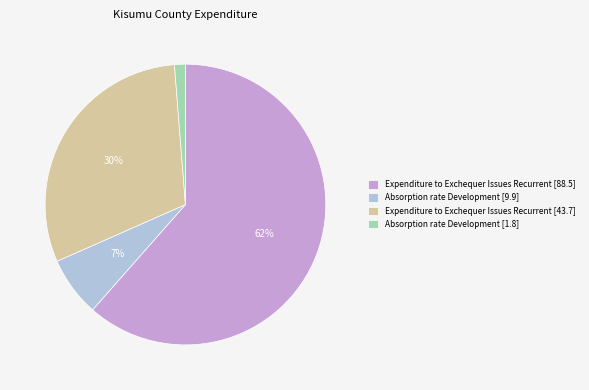

Is the sum of Expenditure to Exchequer Issues Recurrent [88.5] and Absorption rate Development [1.8] greater than half?

Yes